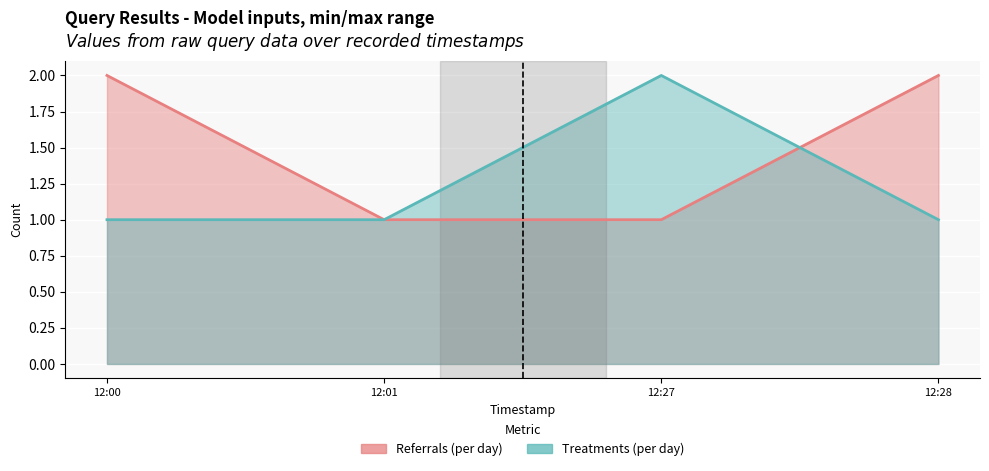

Between which two adjacent categories do Referrals (per day) and Treatments (per day) first intersect?

12:27 and 12:28